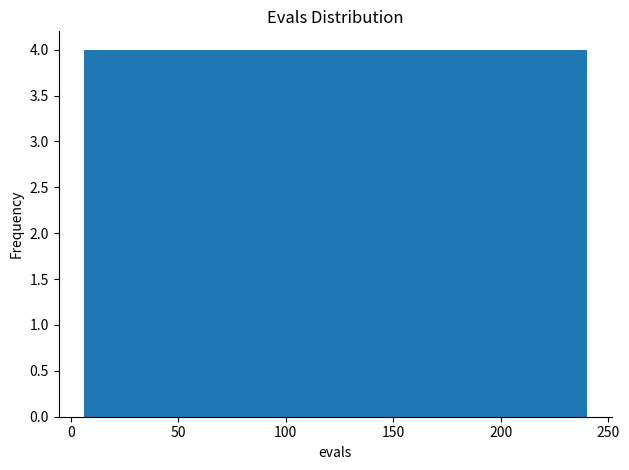

Reading left to right, transcribe this chart: for each bar, give the range it covers on the x-axis and its height. Neither the bar edges nor the heights are printed on the chart, so give them approximately, as read against the axes.

5 to 30: 4
30 to 55: 4
55 to 75: 4
75 to 100: 4
100 to 125: 4
125 to 145: 4
145 to 170: 4
170 to 195: 4
195 to 215: 4
215 to 240: 4